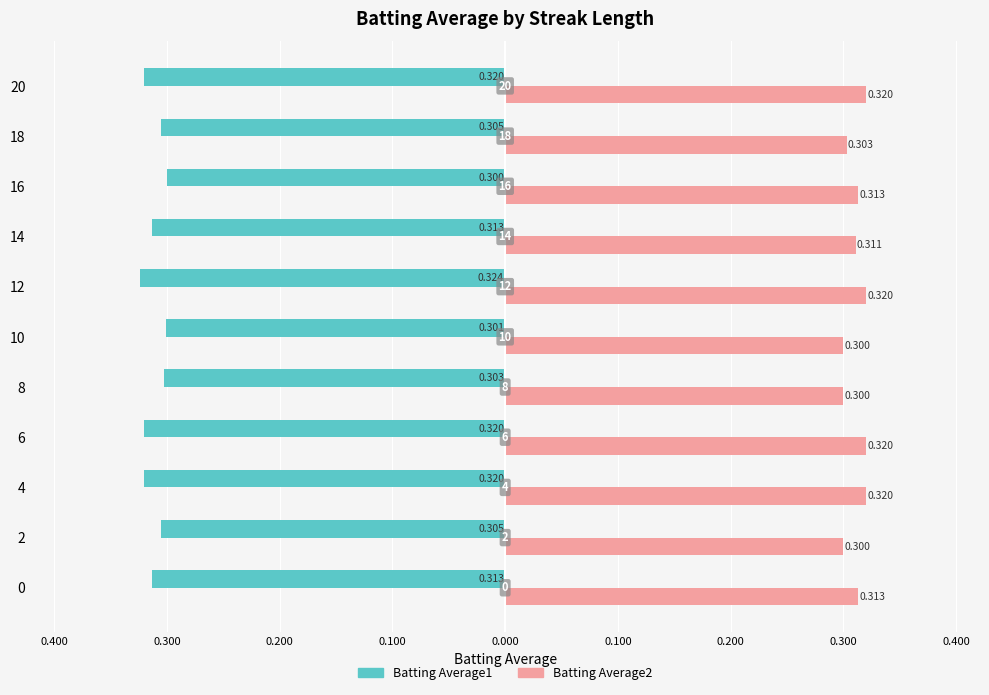

What are all the series names shown in the legend?

Batting Average1, Batting Average2